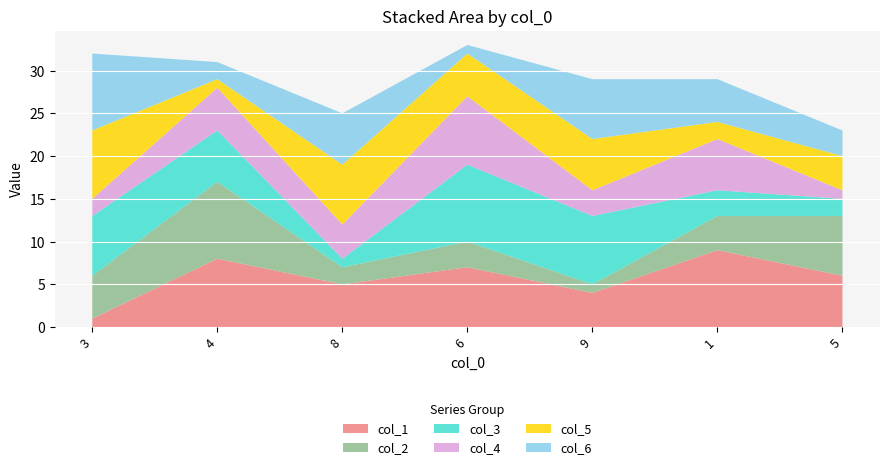

Reading right to left, list all the values displayed in this chart.

col_1: 5=6	1=9	9=4	6=7	8=5	4=8	3=1
col_2: 5=7	1=4	9=1	6=3	8=2	4=9	3=5
col_3: 5=2	1=3	9=8	6=9	8=1	4=6	3=7
col_4: 5=1	1=6	9=3	6=8	8=4	4=5	3=2
col_5: 5=4	1=2	9=6	6=5	8=7	4=1	3=8
col_6: 5=3	1=5	9=7	6=1	8=6	4=2	3=9